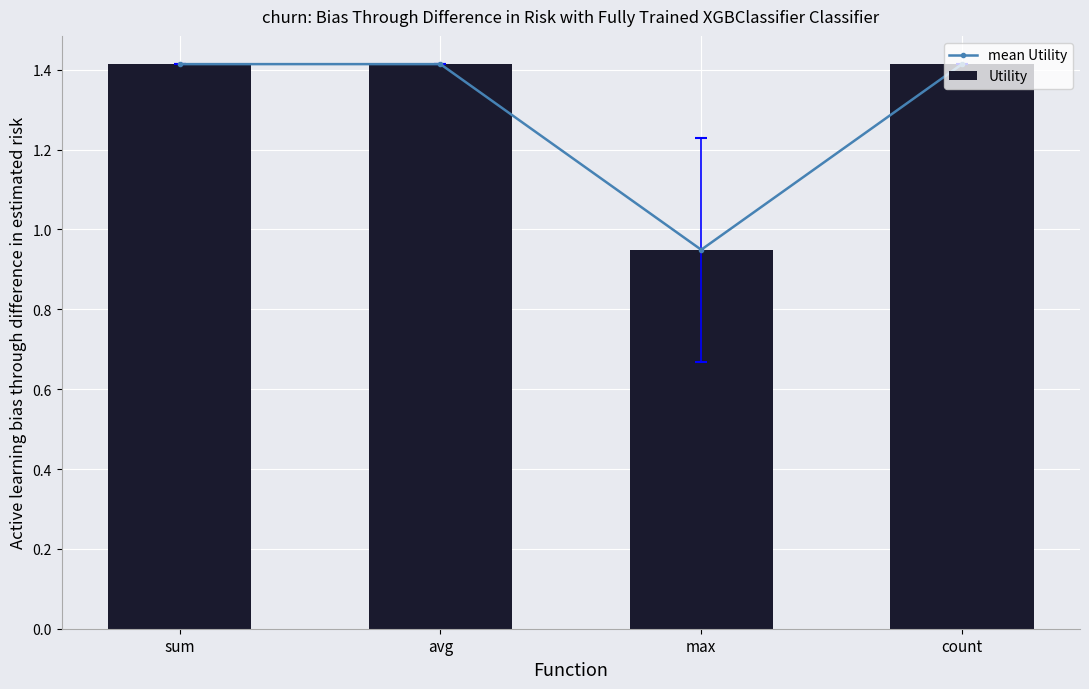

What is the maximum value for mean Utility?

1.4